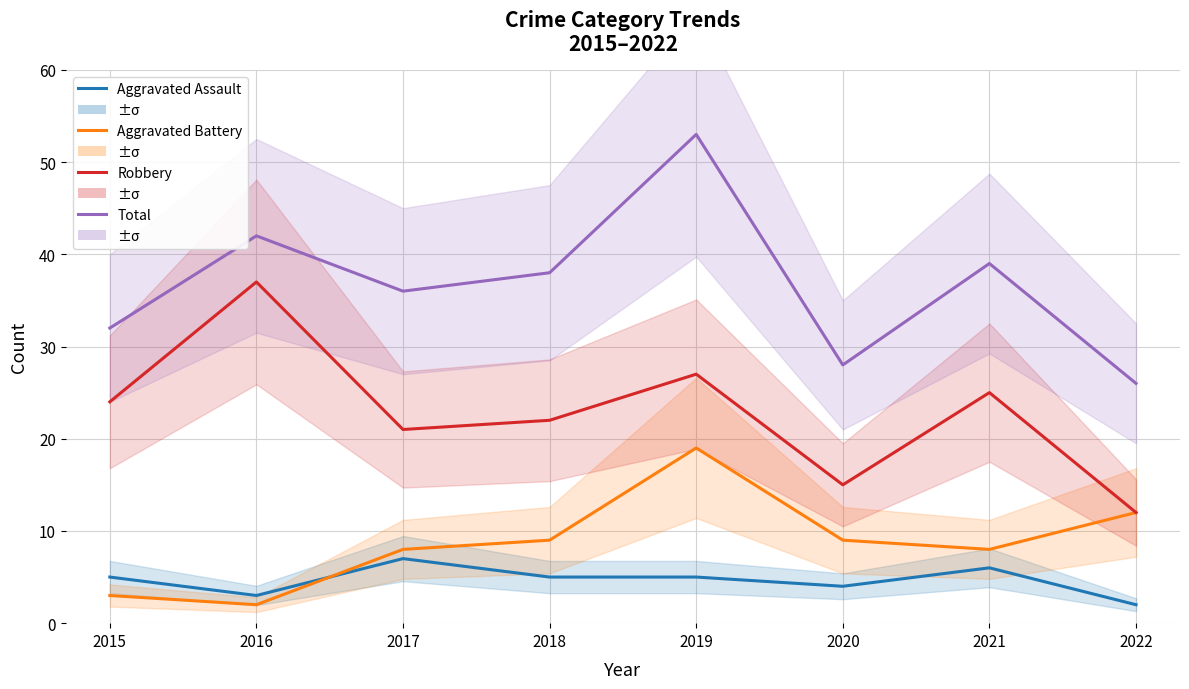

How many lines are shown in the chart?

4